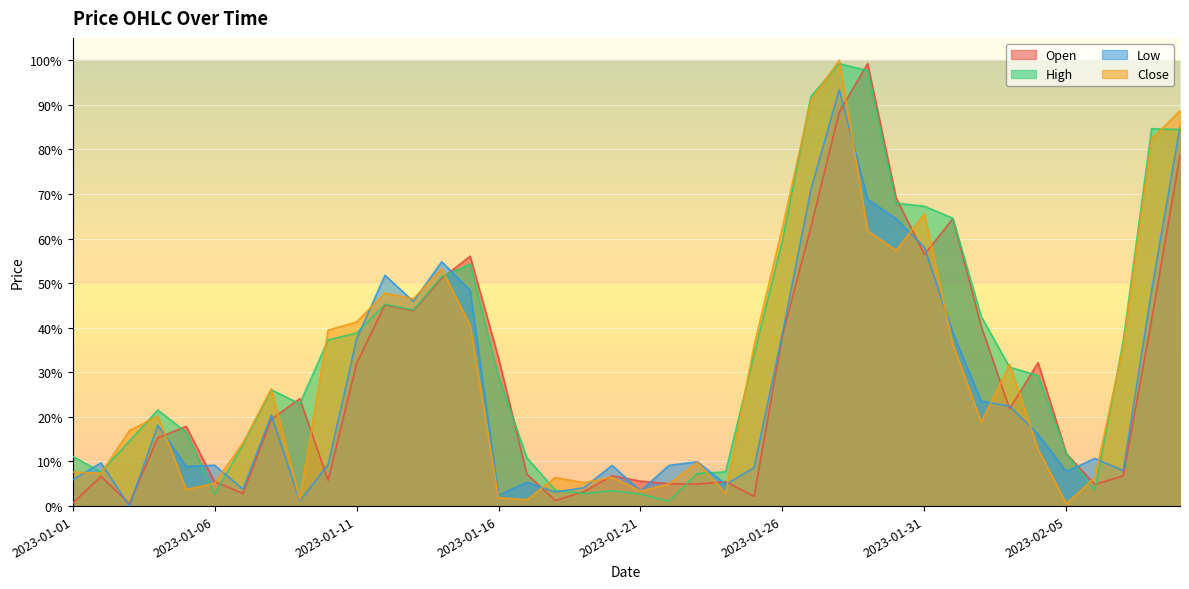

How many intersections are there between High and Open?

14